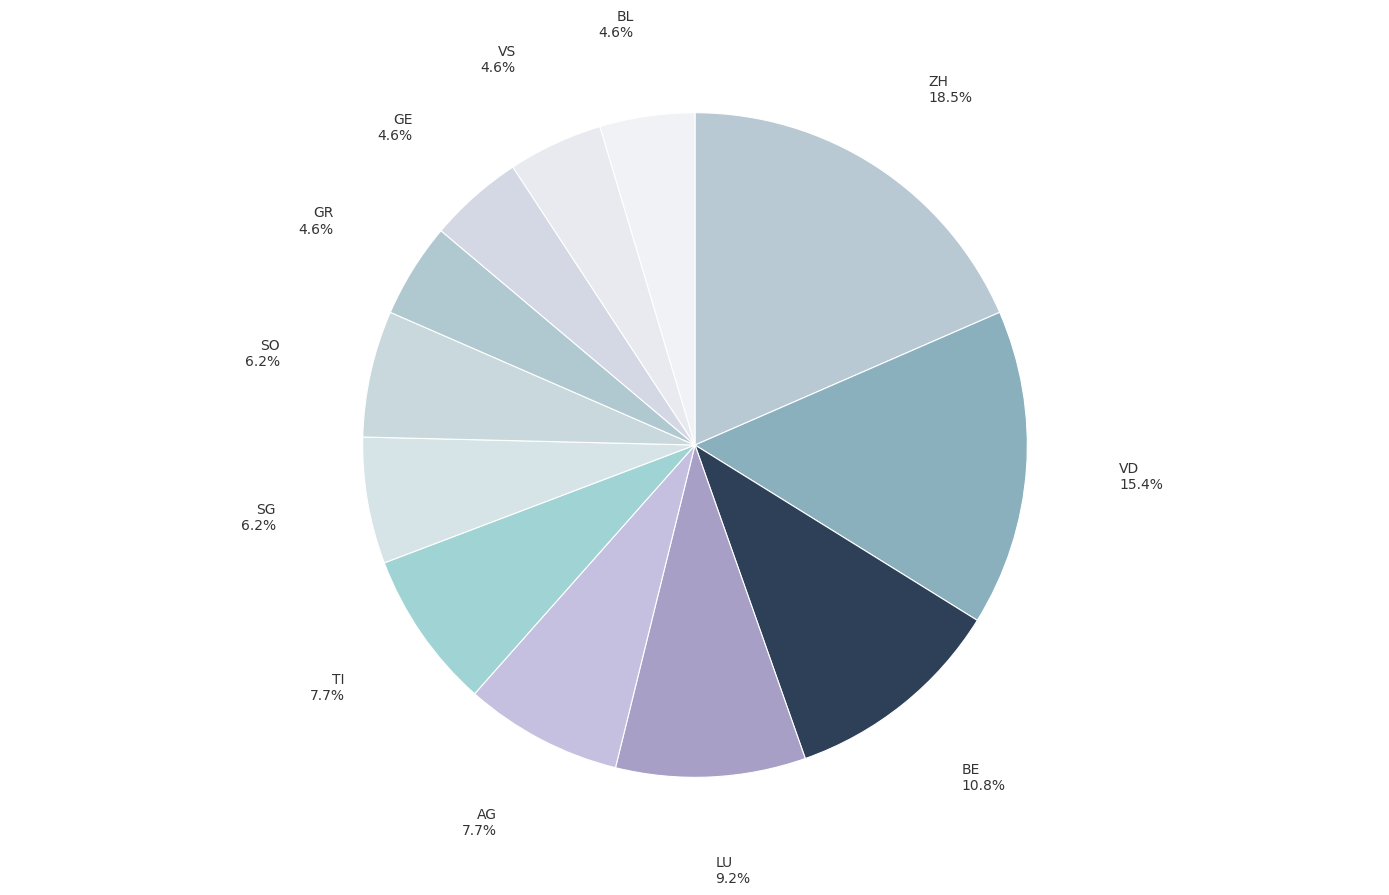

What is the largest slice in the pie chart?

ZH